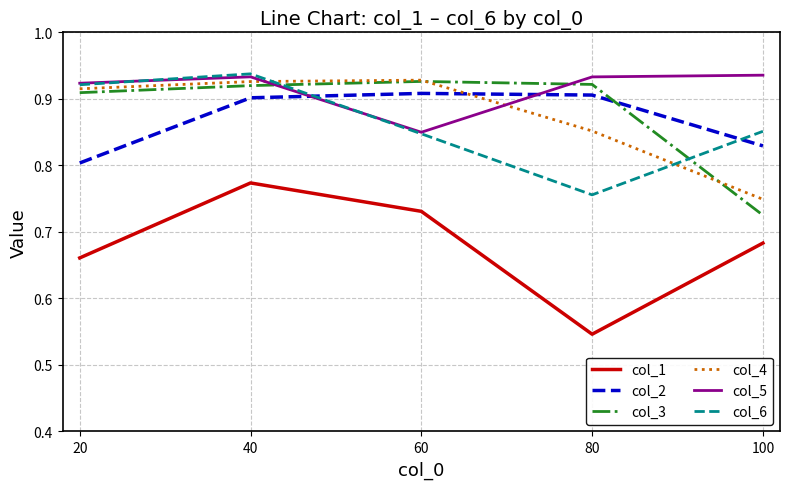

Which series ends up on top after the final intersection of col_4 and col_3?

col_4